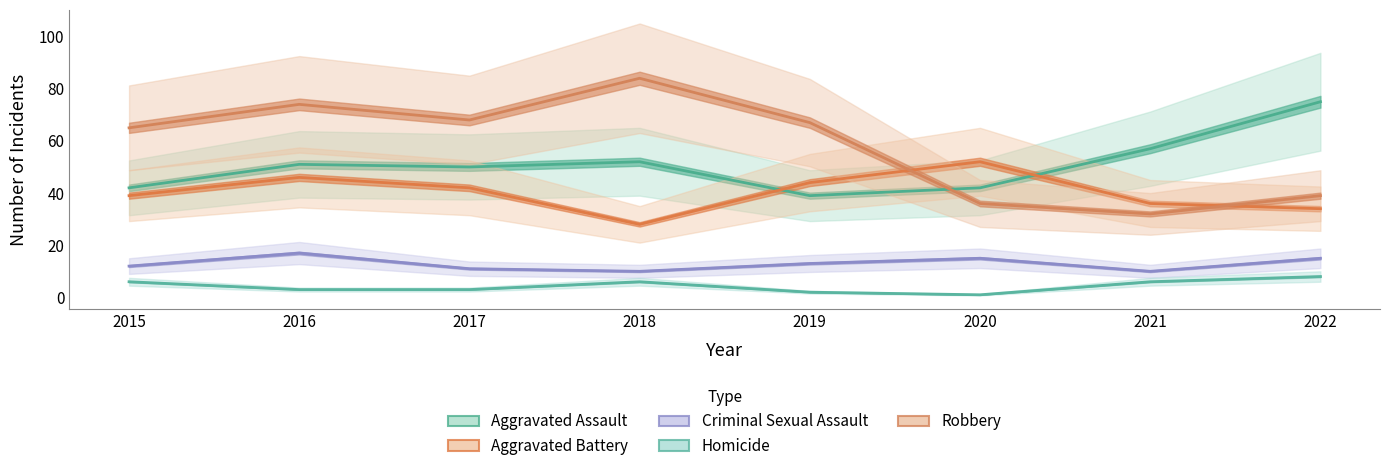

Between 2018 and 2019, which is larger?

2018